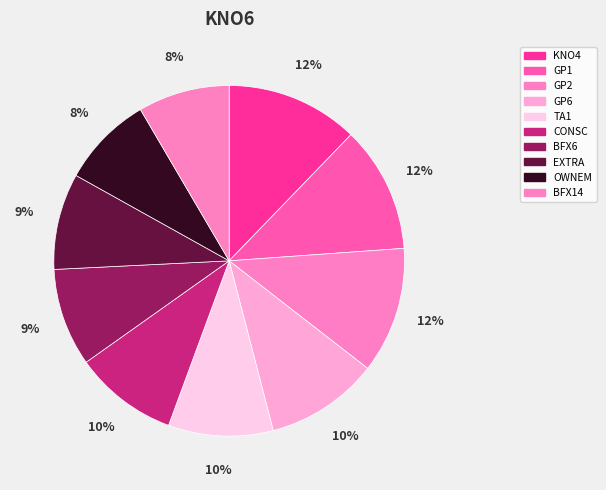

Combined, what portion of the pie is CONSC and KNO4?

21.8%